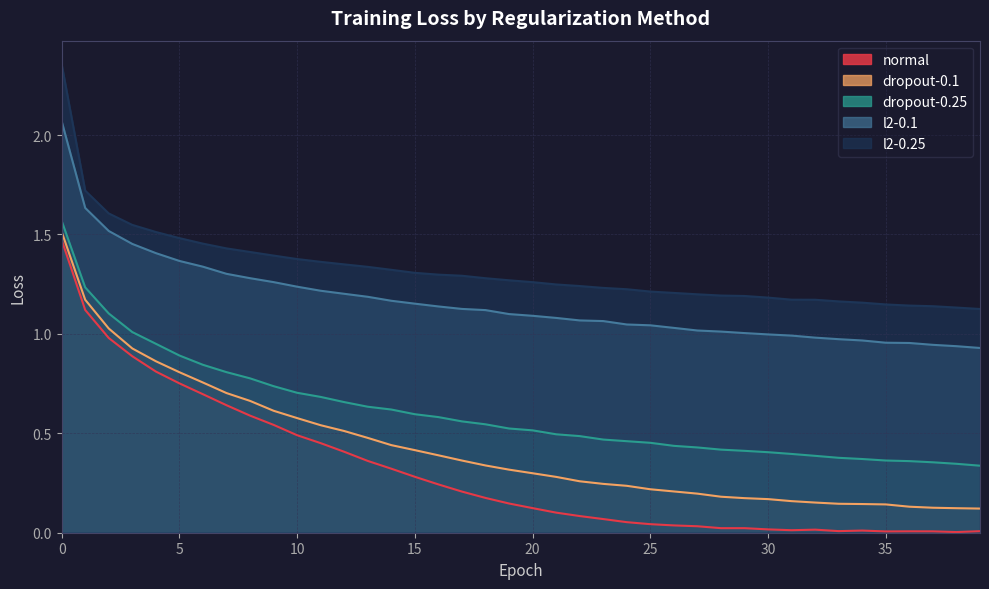

What is the difference between the maximum and minimum values in the dropout-0.1 series?

1.4